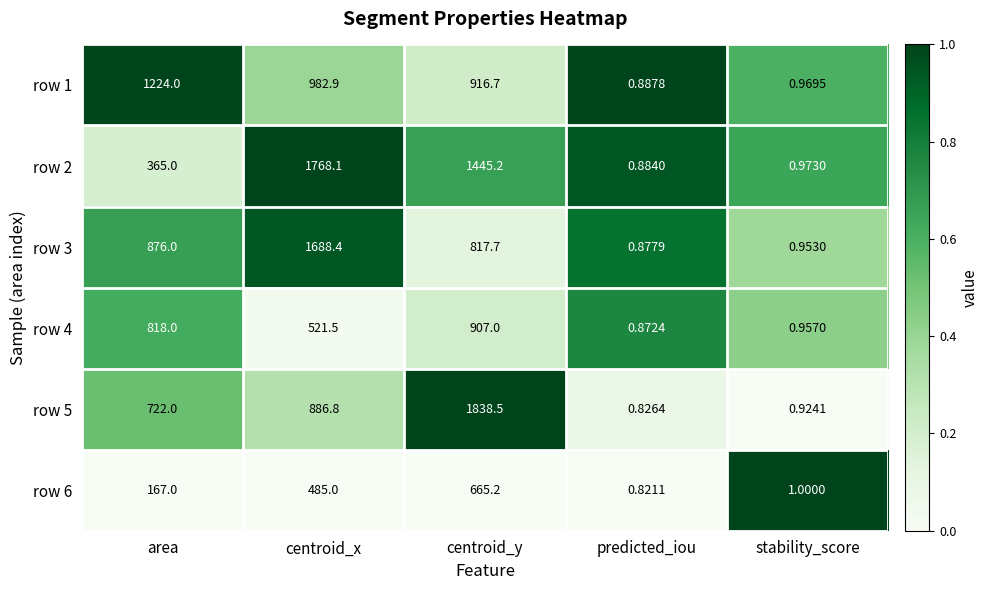

Is the value of row 3 at stability_score greater than the value of row 6 at stability_score?

No